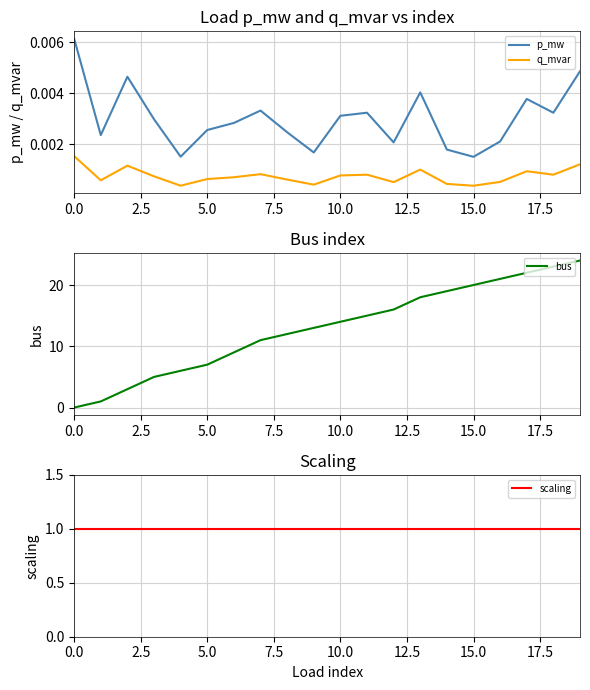

Is the value of scaling at 9 greater than the value of bus at 15?

No